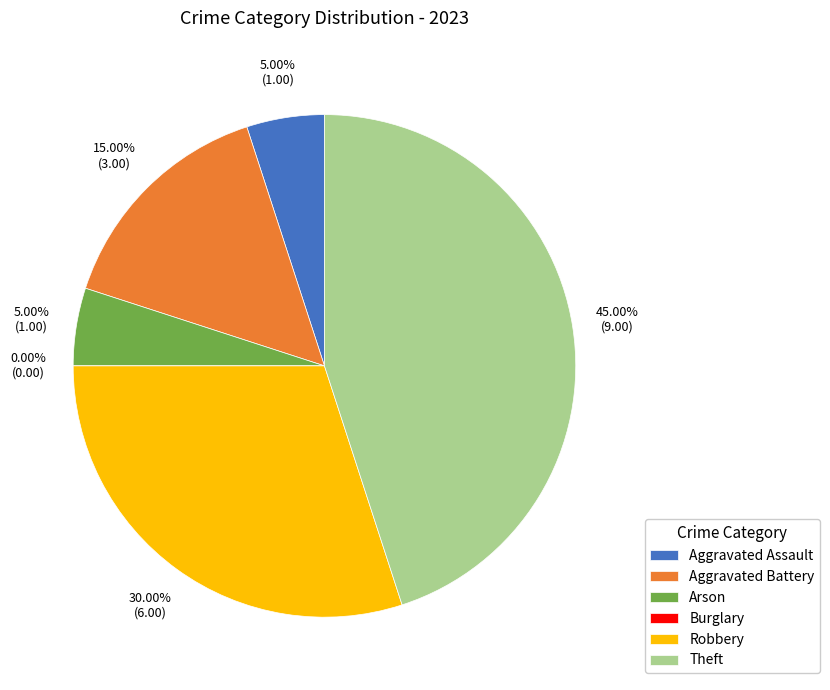

Do Aggravated Battery and Arson together represent more than half of the pie?

No